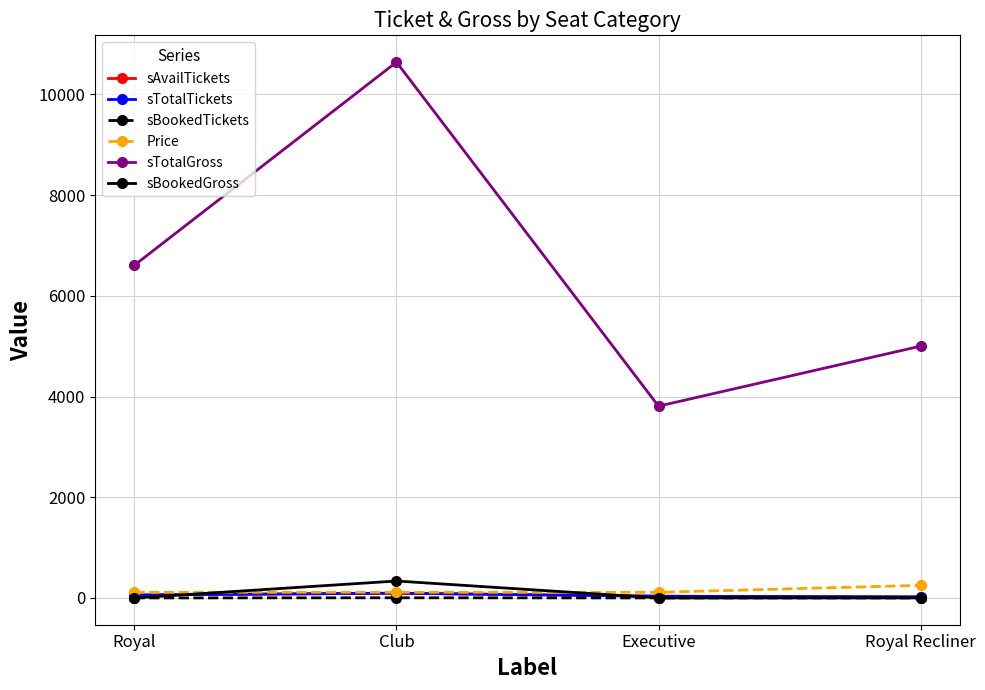

What is the label of the 1st point from the left?

Royal